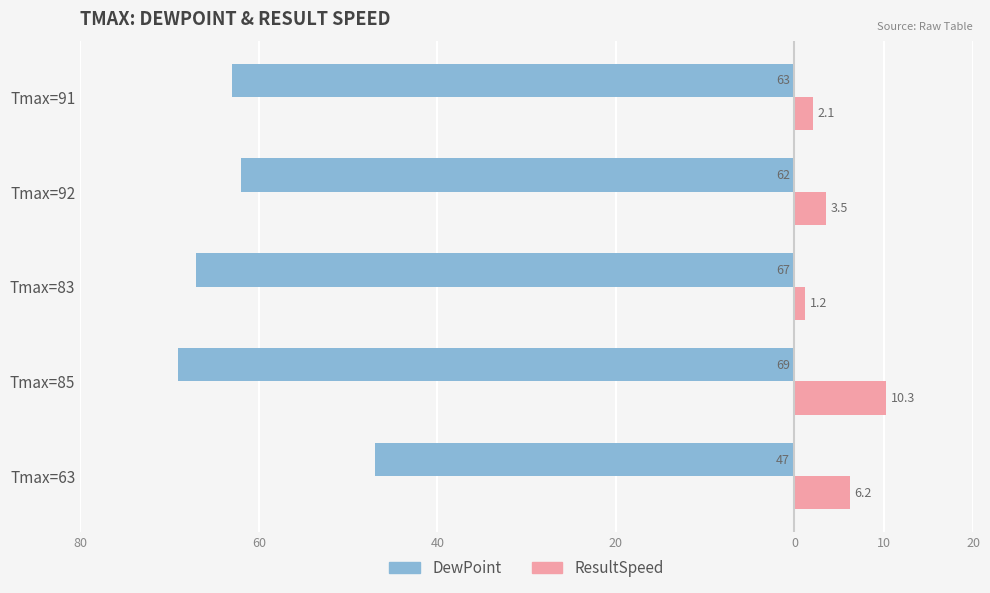

What are all the series names shown in the legend?

DewPoint, ResultSpeed